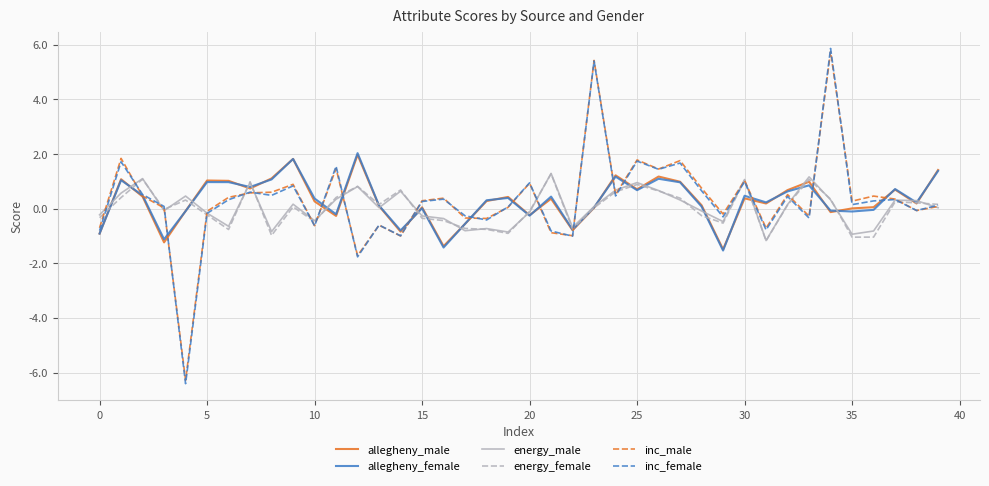

What is the minimum value shown in the chart?

-6.4